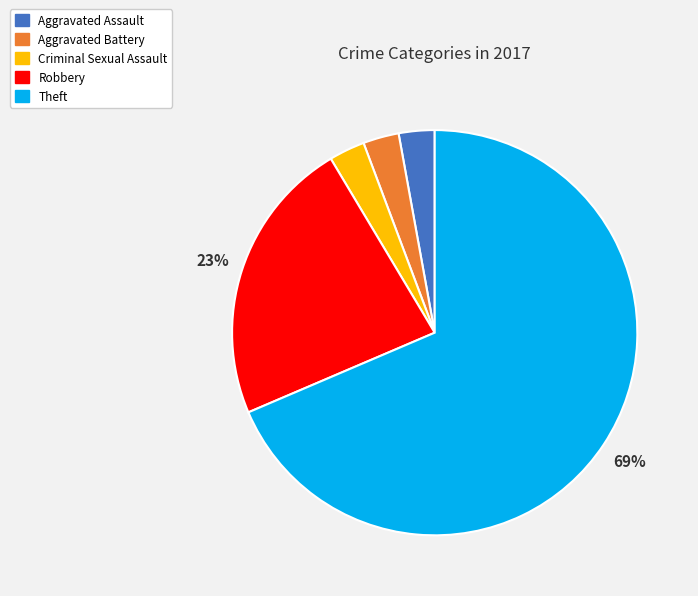

Is there any slice that represents more than half of the pie?

Yes